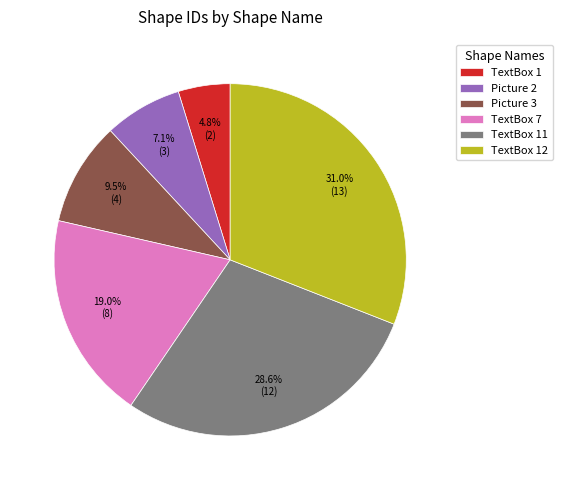

Is TextBox 12 the majority of the pie?

No